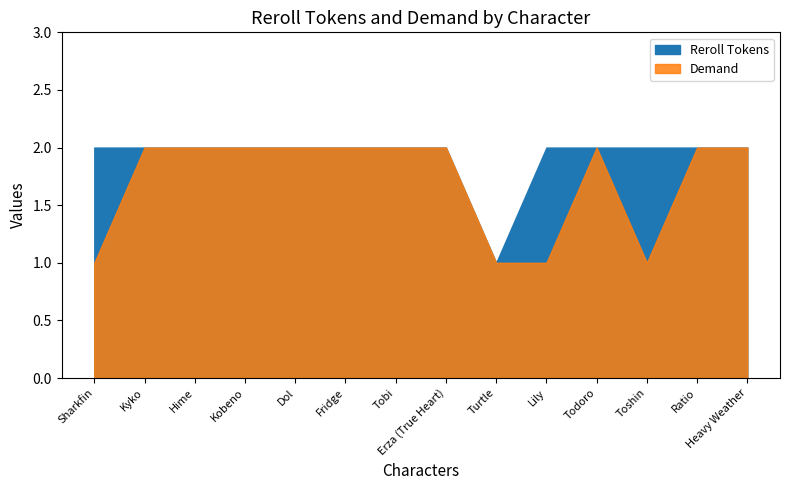

What position from the left is Heavy Weather?

14